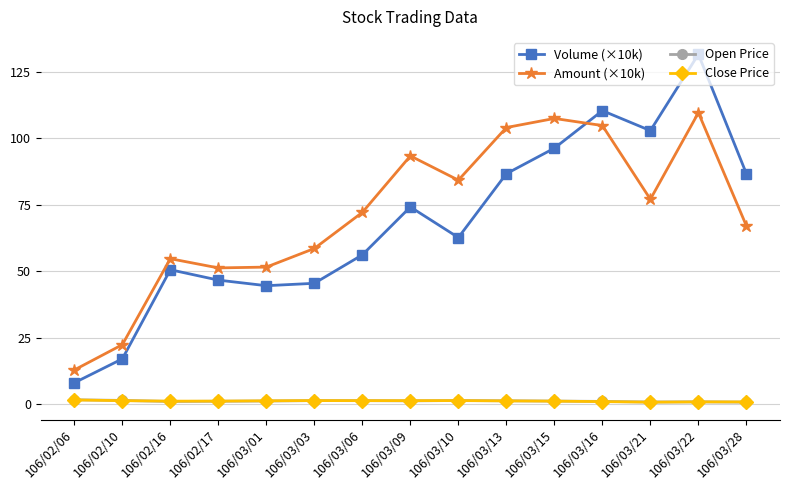

How many interior local valleys does the Volume (×10k) series have?

3